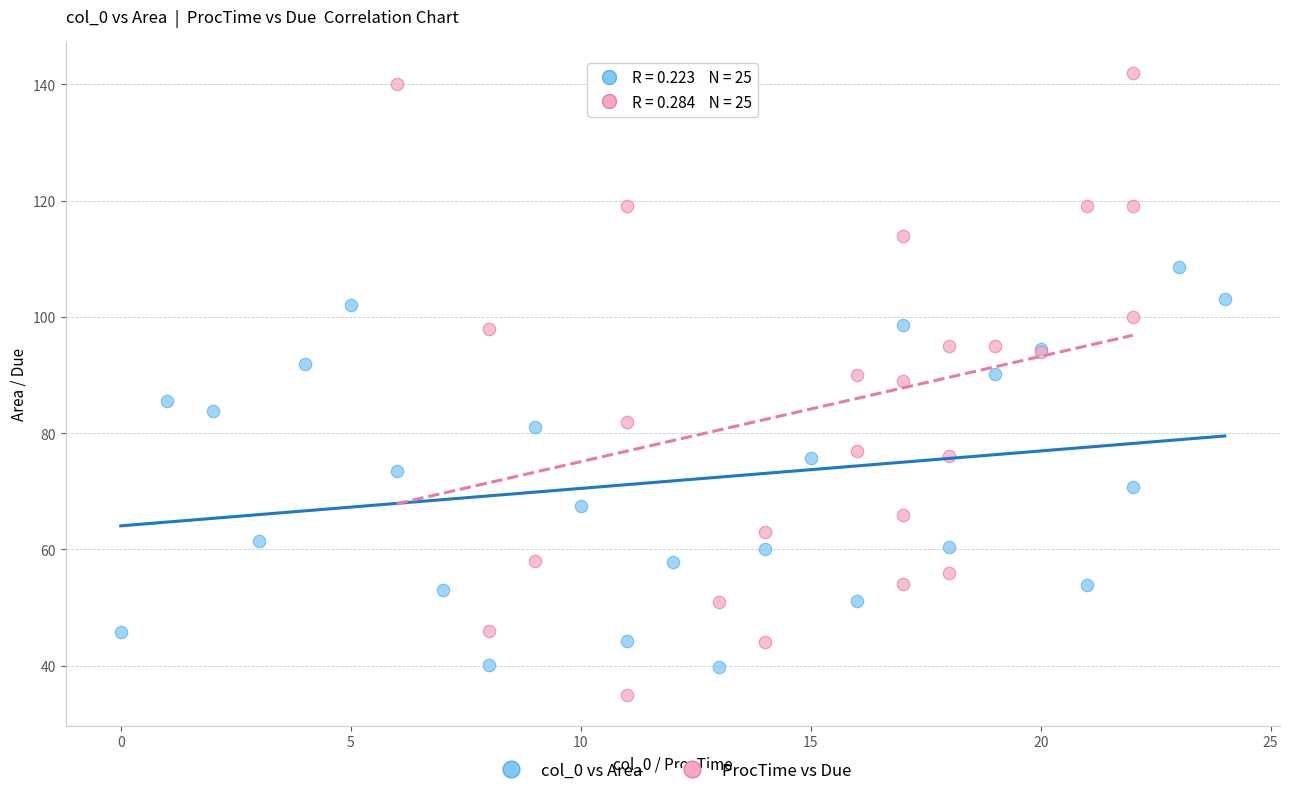

Which series has the widest spread of Y values?

ProcTime vs Due